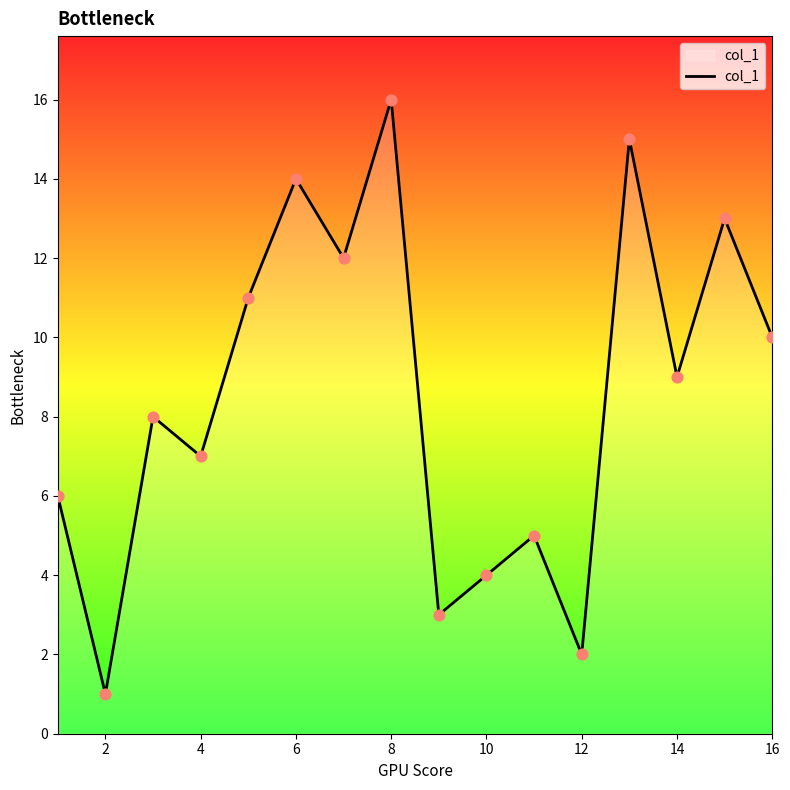

What is the difference between the maximum and minimum values?

15